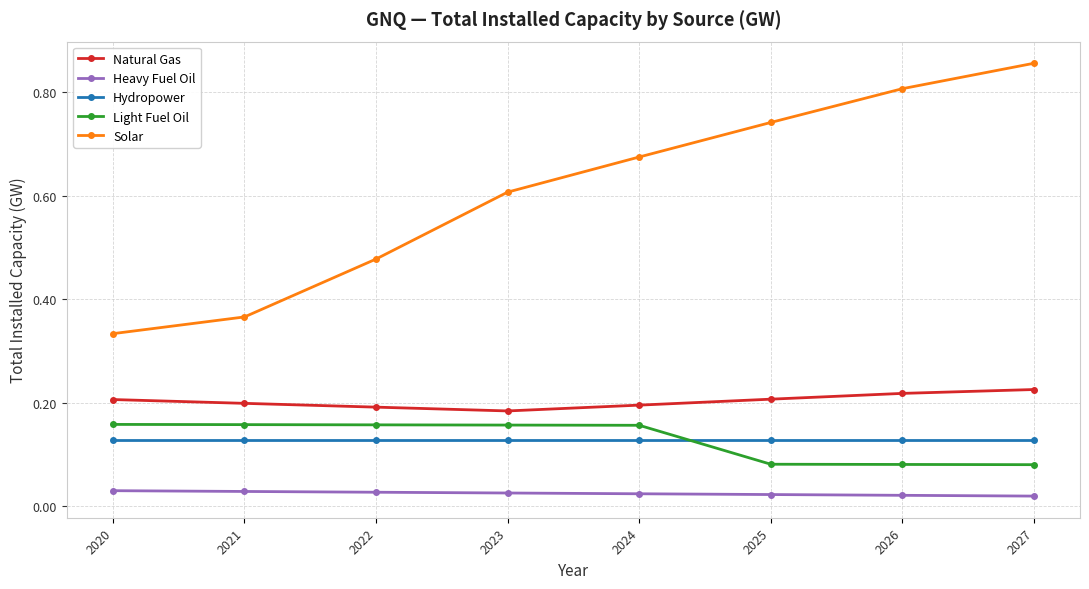

At how many categories does at least one series exceed 0?

8